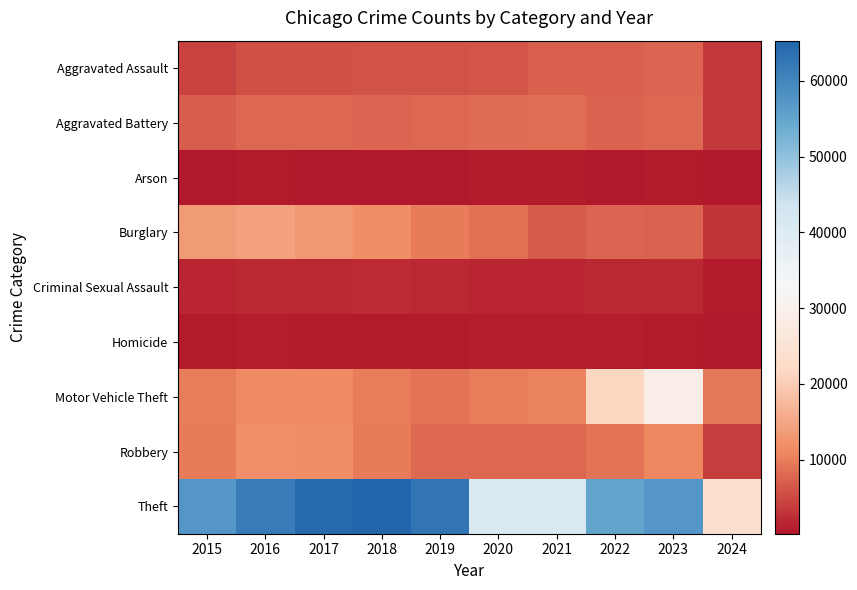

Reading left to right, list all the values displayed in this chart.

Aggravated Assault: 2015=4480	2016=5712	2017=5793	2018=6001	2019=5841	2020=6264	2021=7242	2022=7280	2023=7708	2024=3361
Aggravated Battery: 2015=7019	2016=8086	2017=7845	2018=7735	2019=7858	2020=8320	2021=8347	2022=7488	2023=8080	2024=3331
Arson: 2015=448	2016=515	2017=444	2018=373	2019=376	2020=588	2021=529	2022=422	2023=512	2024=212
Burglary: 2015=13184	2016=14289	2017=13001	2018=11747	2019=9638	2020=8758	2021=6662	2022=7592	2023=7480	2024=3206
Criminal Sexual Assault: 2015=1700	2016=1849	2017=1974	2018=2033	2019=1908	2020=1484	2021=1730	2022=1793	2023=1819	2024=697
Homicide: 2015=496	2016=786	2017=672	2018=588	2019=499	2020=787	2021=804	2022=724	2023=625	2024=220
Motor Vehicle Theft: 2015=10068	2016=11285	2017=11380	2018=9985	2019=8977	2020=9959	2021=10603	2022=21460	2023=29242	2024=9546
Robbery: 2015=9638	2016=11960	2017=11880	2018=9681	2019=7995	2020=7855	2021=7920	2022=8962	2023=11058	2024=3912
Theft: 2015=57351	2016=61623	2017=64386	2018=65289	2019=62495	2020=41335	2021=40810	2022=54877	2023=57387	2024=24069